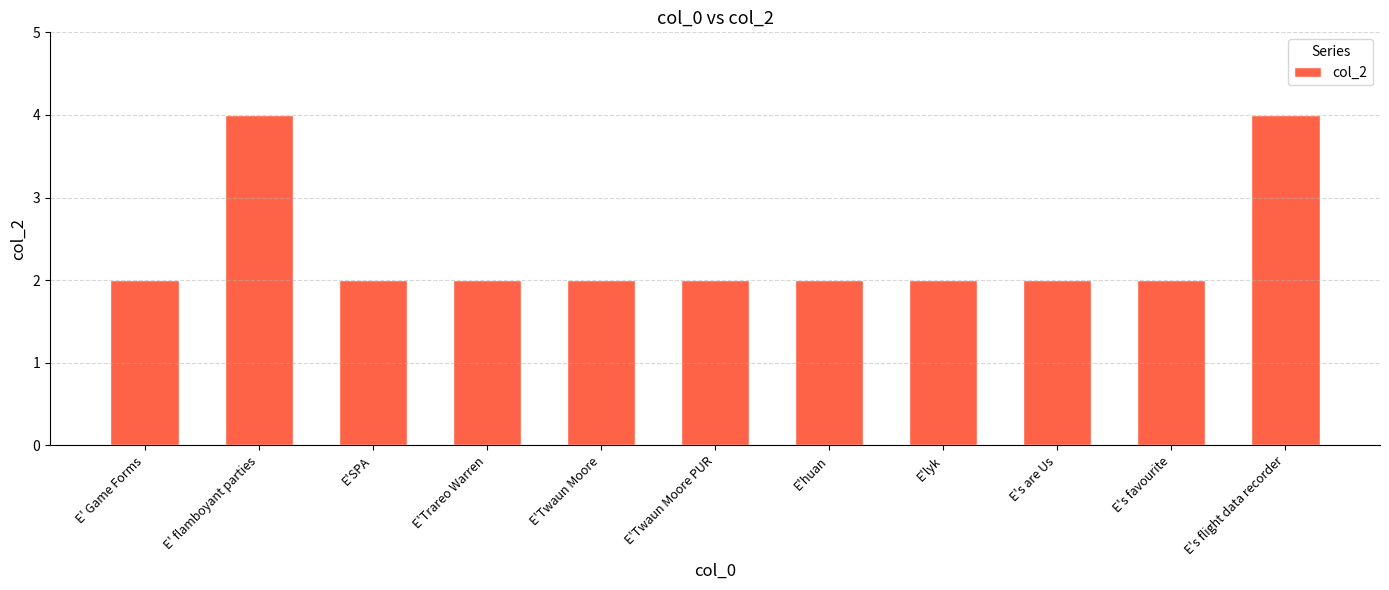

Count the values in the range 2 to 3.

9